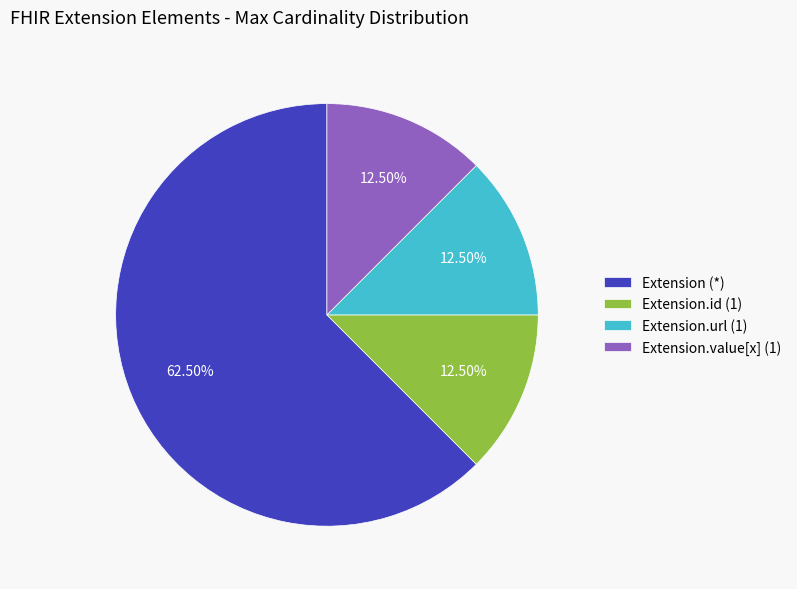

Is the sum of Extension.id (1) and Extension (*) greater than half?

Yes